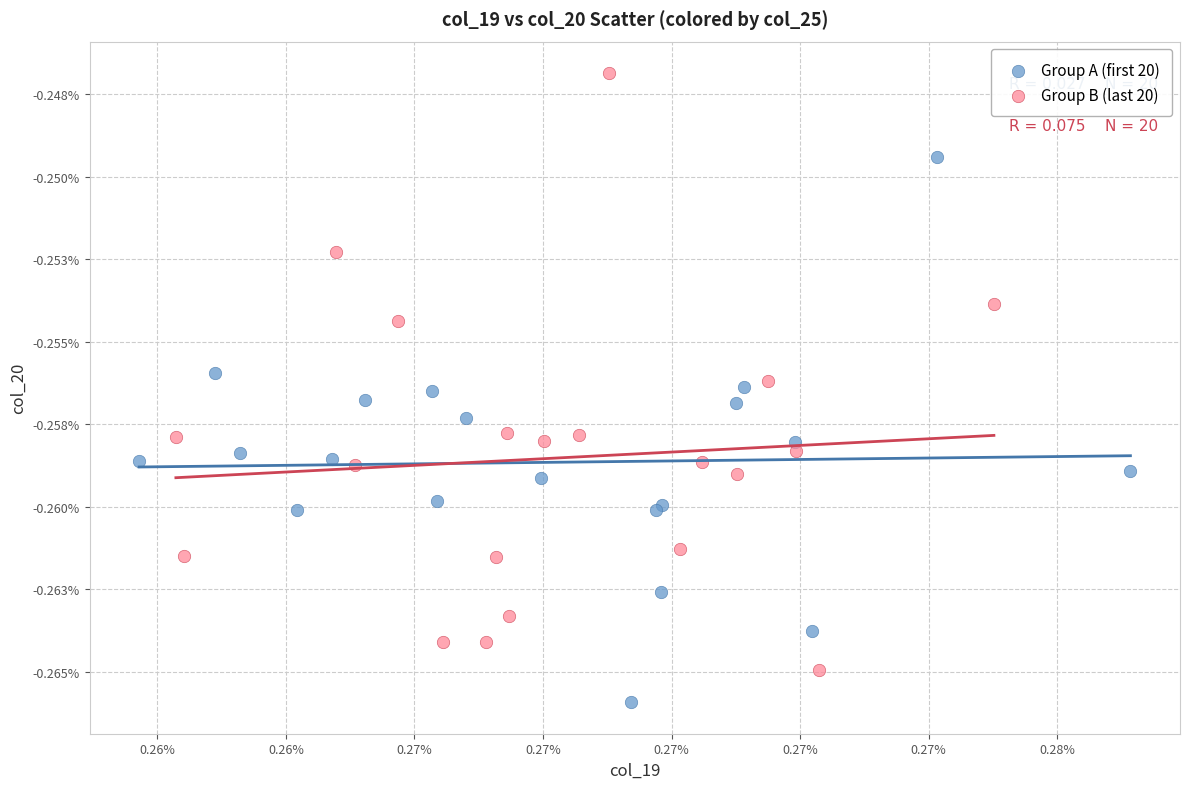

Which series reaches the maximum Y coordinate?

Group B (last 20)